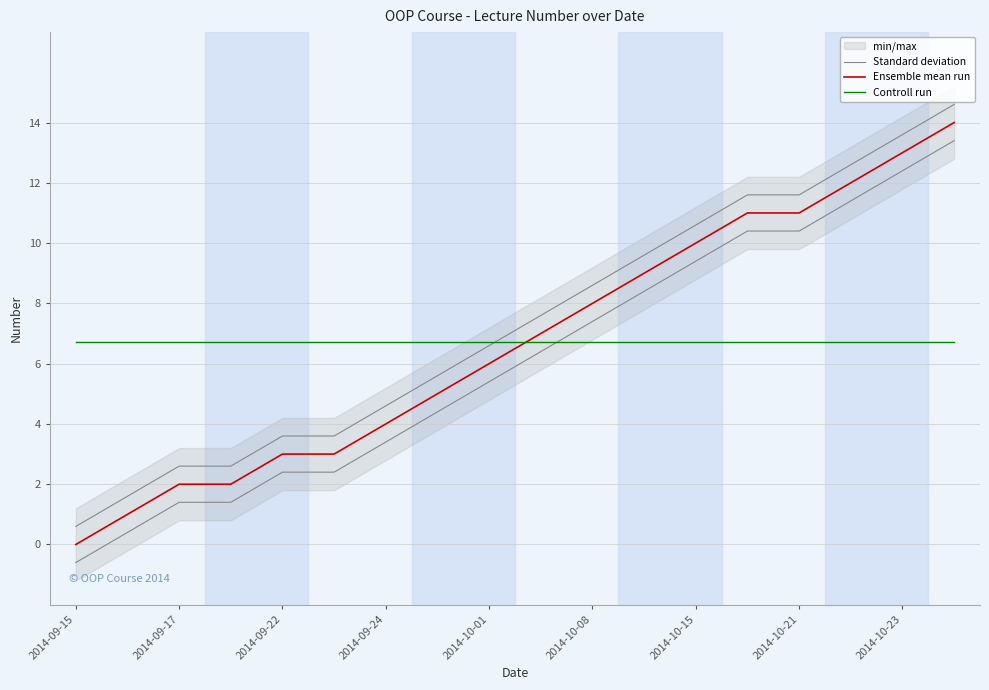

Where do Standard deviation and Controll run first cross each other?

9 and 10